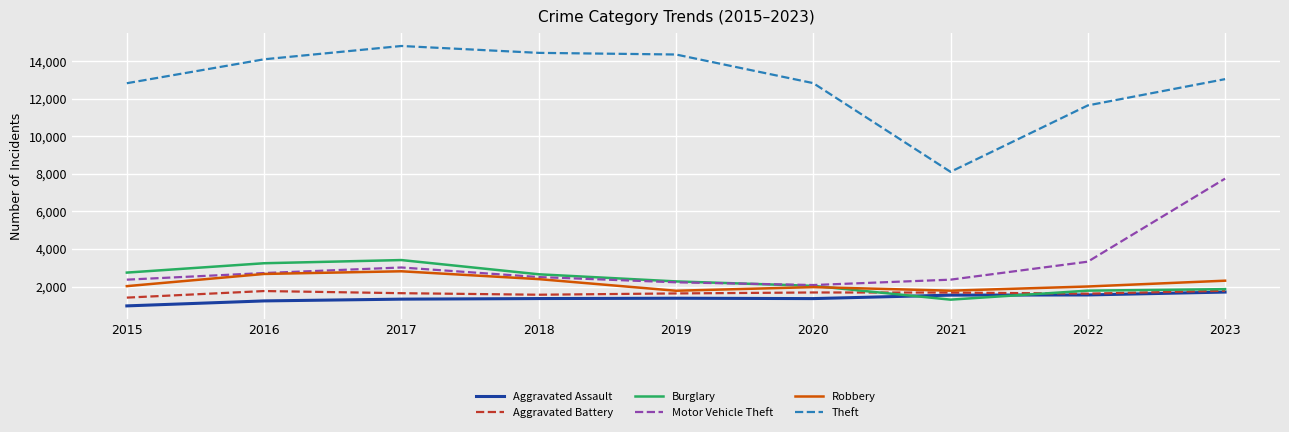

What is the minimum value shown in the chart?

971